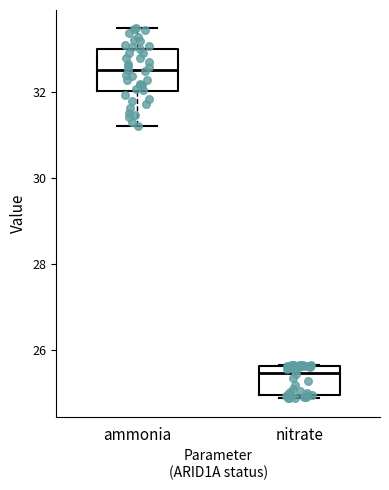

Reading left to right, transcribe this box plot: for each box, give where its median line is, the range the box spans, and where its two whiskers end, as read against the y-axis. The values are not printed on the chart, so give them approximately, as read against the axis.

ammonia: median 32.6, box 32.0 to 33.0, whiskers 31.2 to 33.4
nitrate: median 25.4, box 25.0 to 25.6, whiskers 24.8 to 25.6